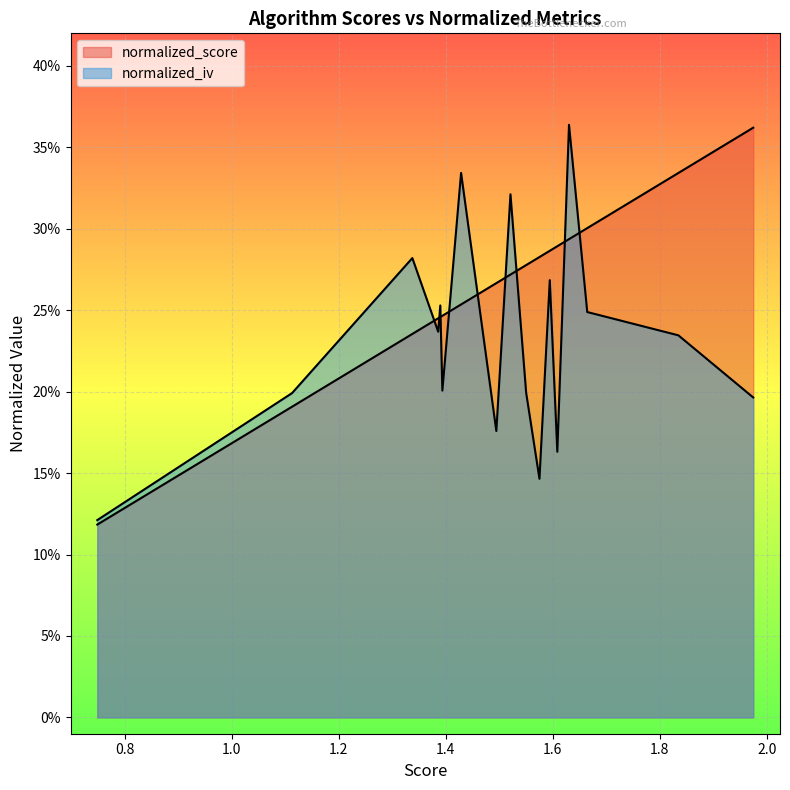

How many lines are shown in the chart?

2